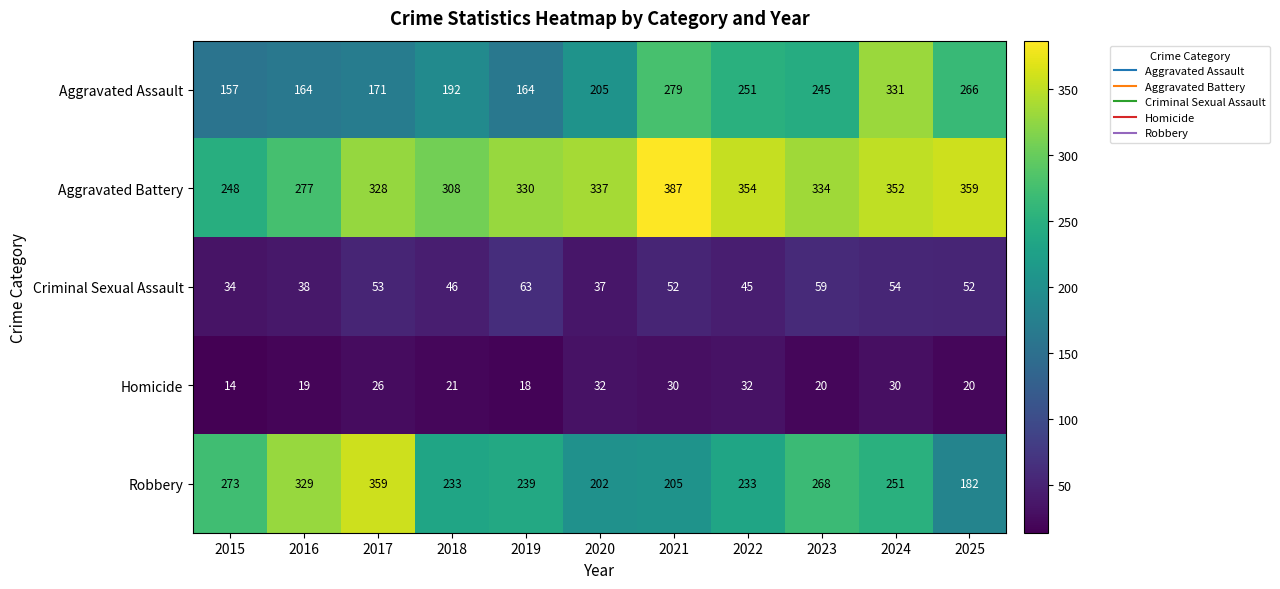

Which series has the largest total across all categories?

Aggravated Battery